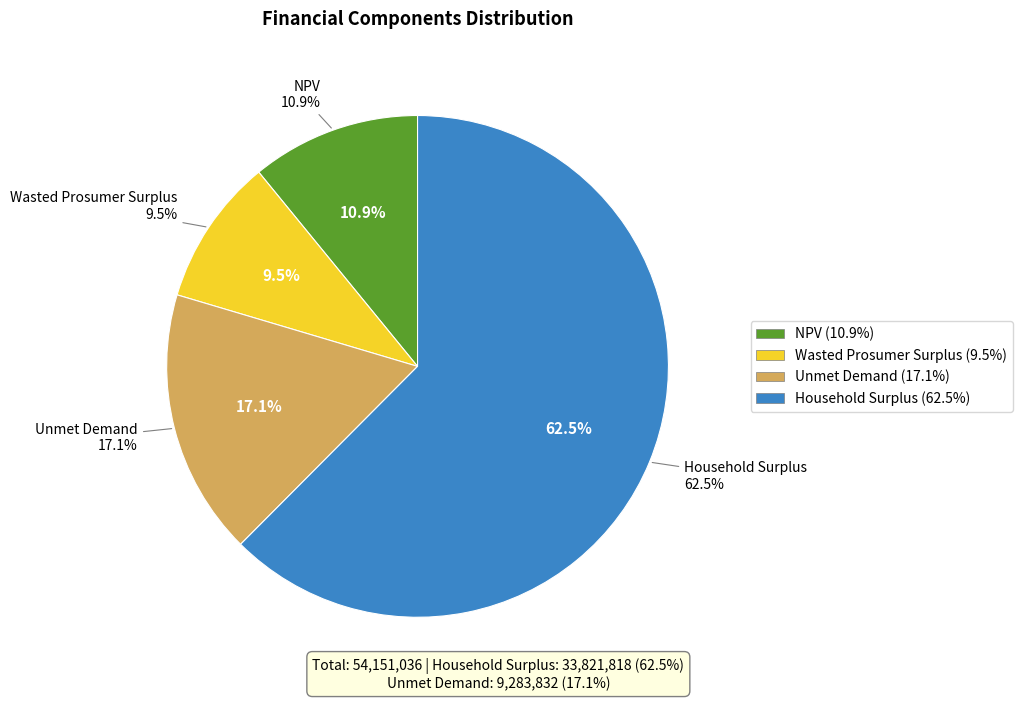

Count the number of slices in the pie.

4